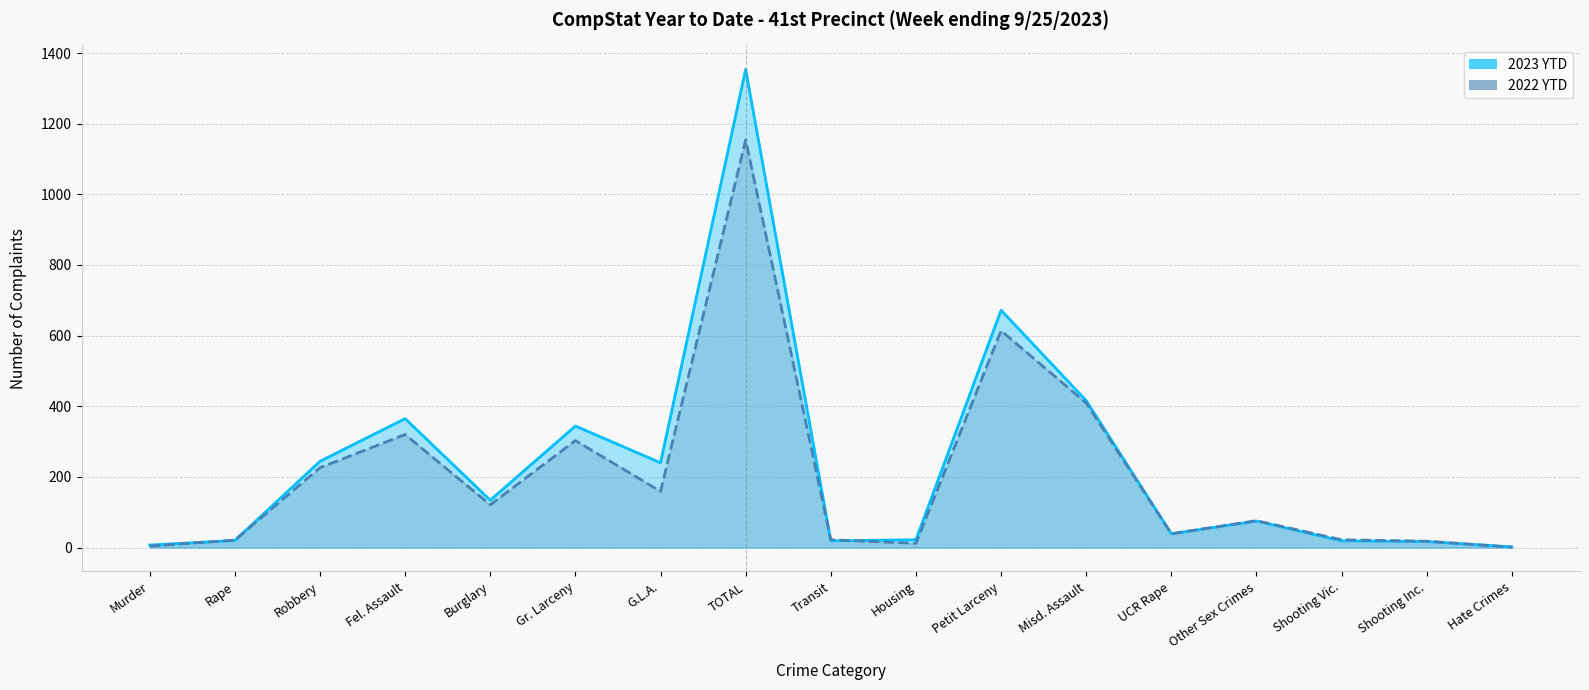

List the labels in order of 2022 YTD value, largest first.

TOTAL, Petit Larceny, Misd. Assault, Fel. Assault, Gr. Larceny, Robbery, G.L.A., Burglary, Other Sex Crimes, UCR Rape, Transit, Shooting Vic., Rape, Shooting Inc., Housing, Murder, Hate Crimes